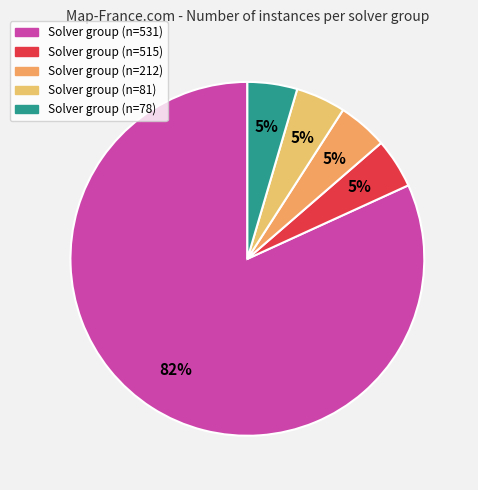

Count the number of slices in the pie.

5